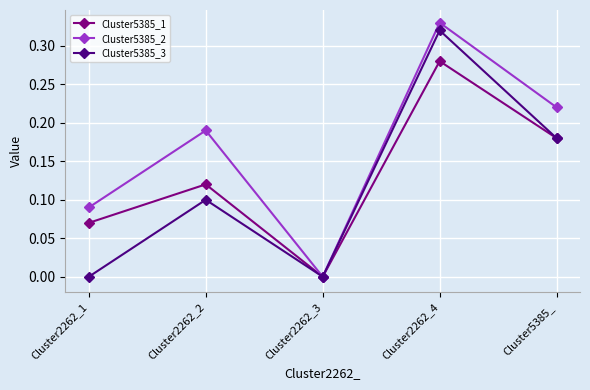

Where is Cluster5385_1 nearest to the value 0?

Cluster2262_3